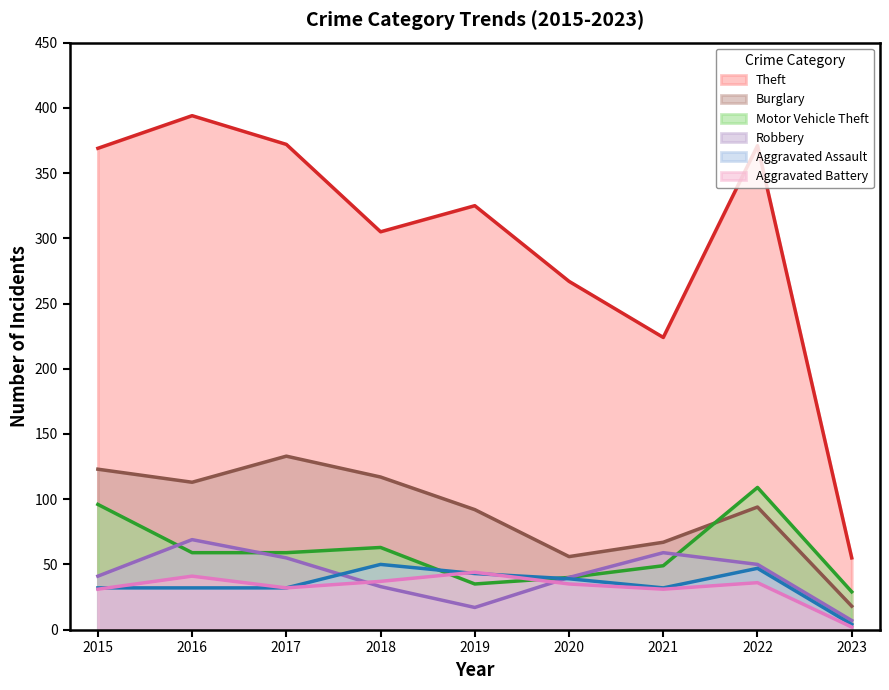

What are all the series names shown in the legend?

Theft, Burglary, Motor Vehicle Theft, Robbery, Aggravated Assault, Aggravated Battery